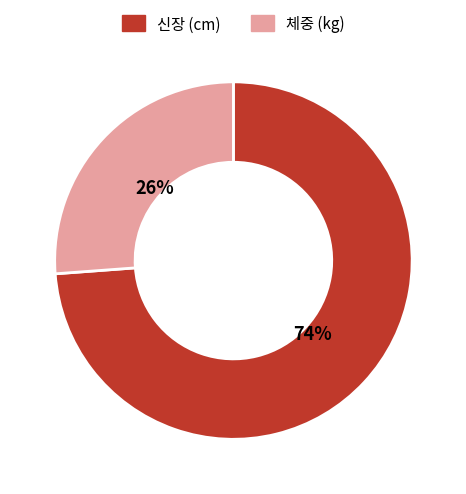

To the nearest percent, what is the combined percentage of 신장 (cm) and 체중 (kg)?

100%